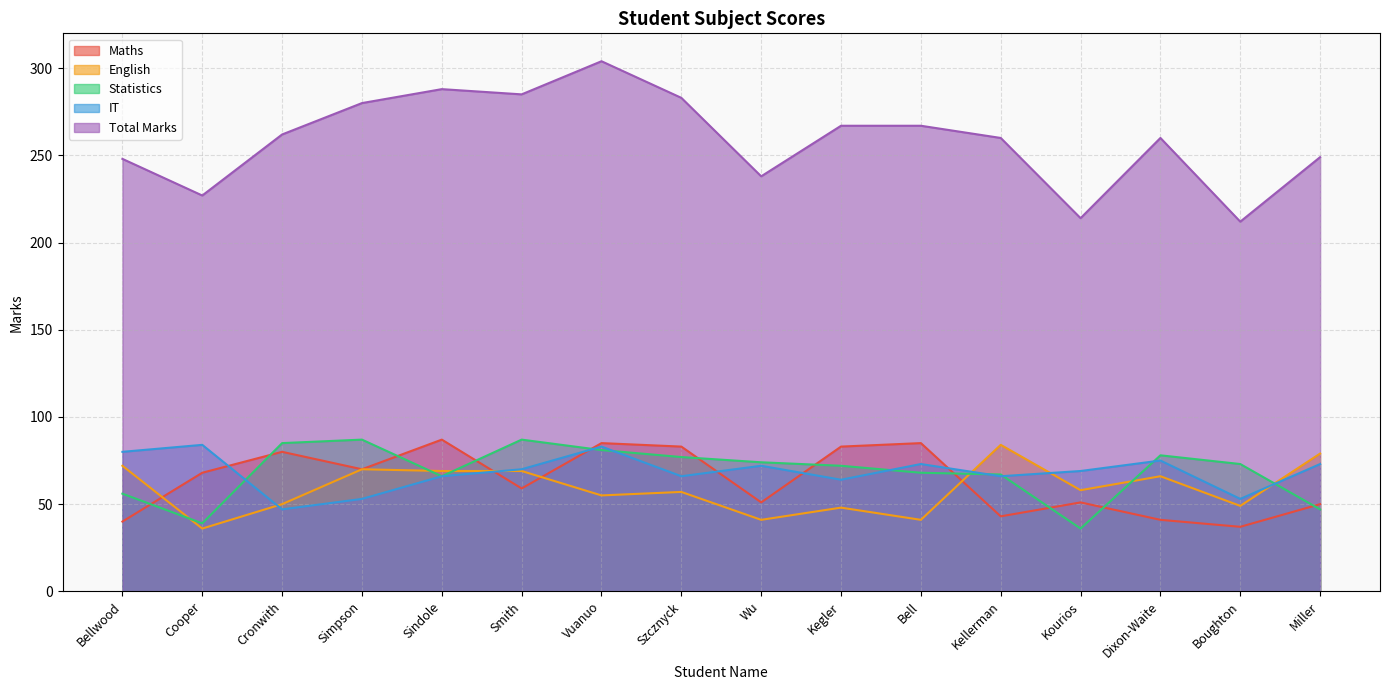

How many data points in Total Marks are above 262?

7